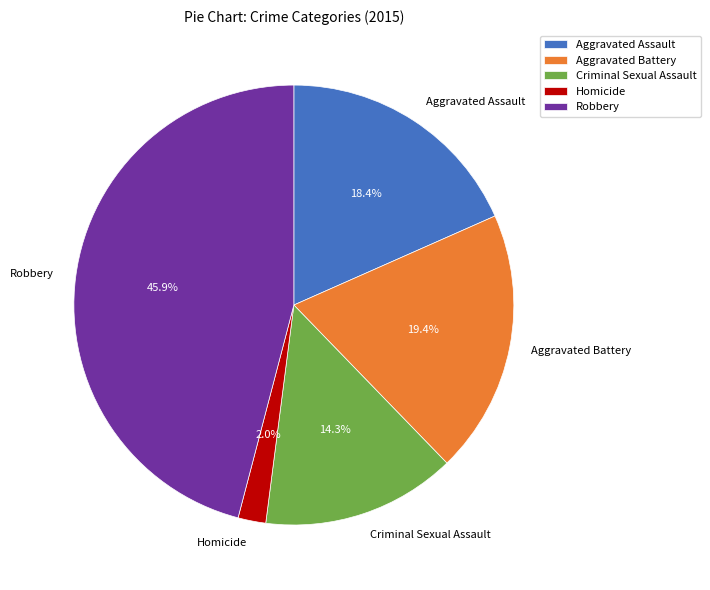

Which category has the biggest portion of the pie?

Robbery